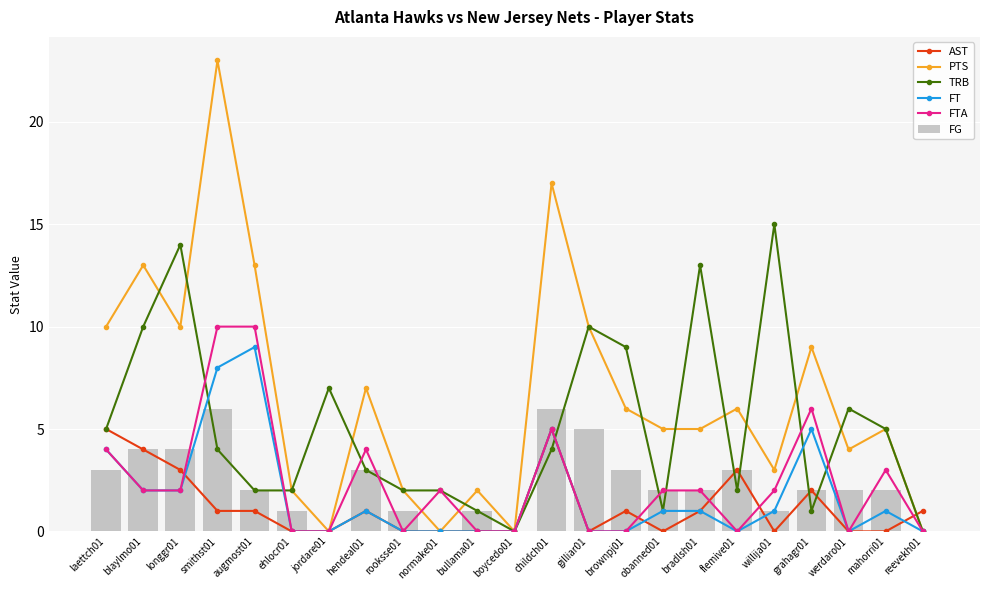

True or false: AST has a value of 5 at laettch01.

True